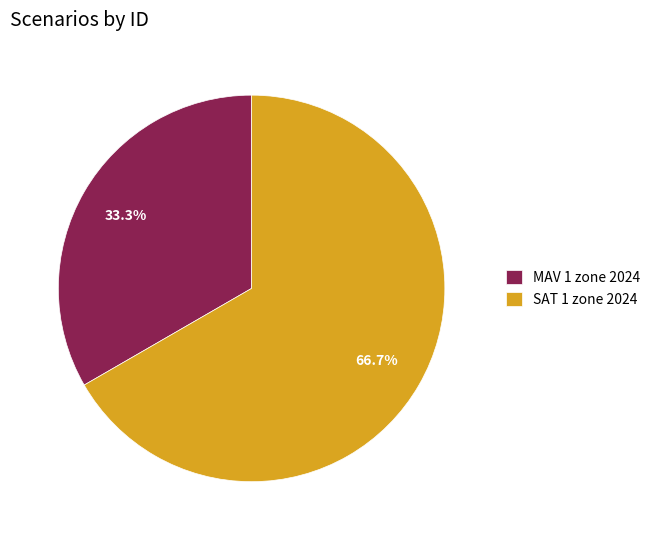

To the nearest percent, what percentage of the pie is SAT 1 zone 2024?

67%